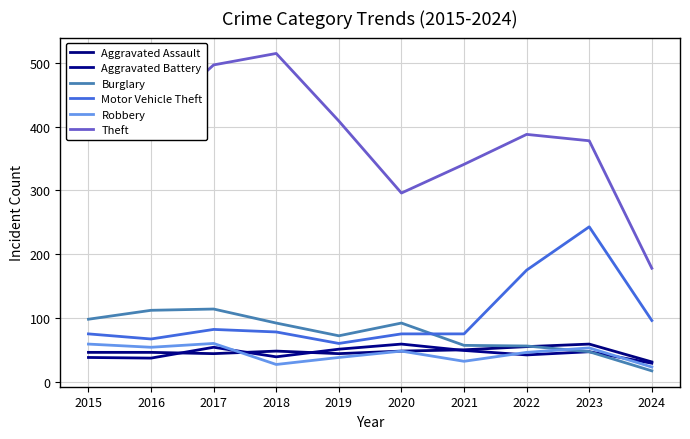

What is the value of the Burglary point at the 2nd from the left?

112